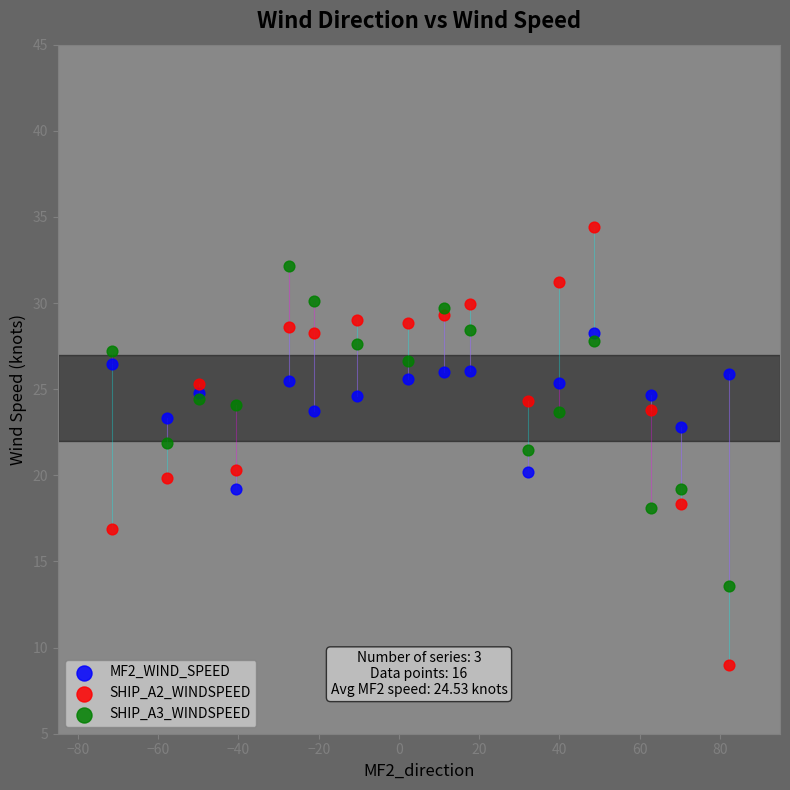

Which series has the largest Y range (max minus min)?

SHIP_A2_WINDSPEED